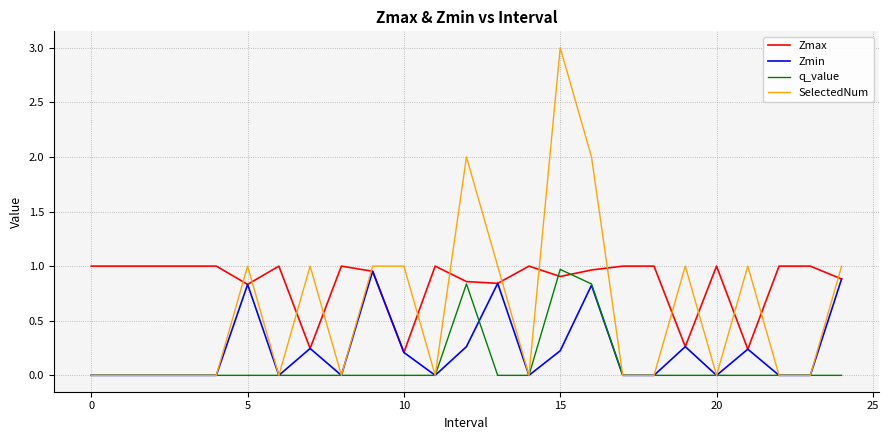

Which series has the widest spread of values?

SelectedNum